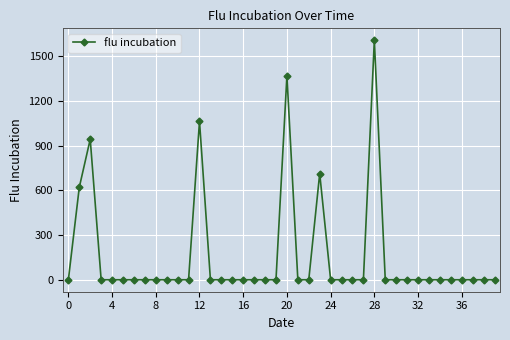

How many values exceed 0?

6